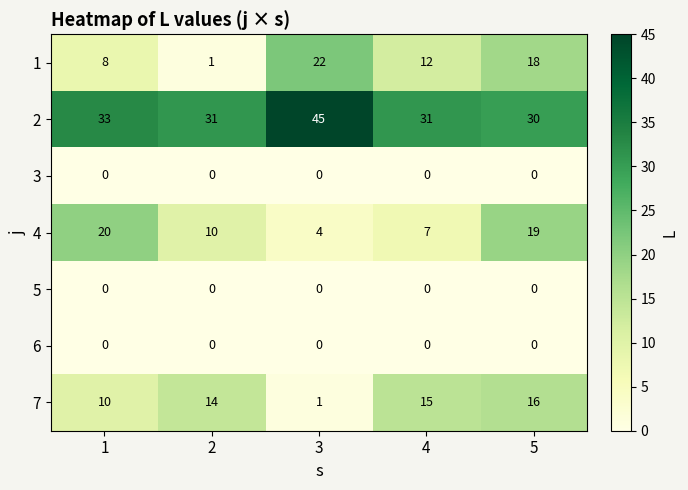

The 6 series shows 0 at 3. True or false?

True